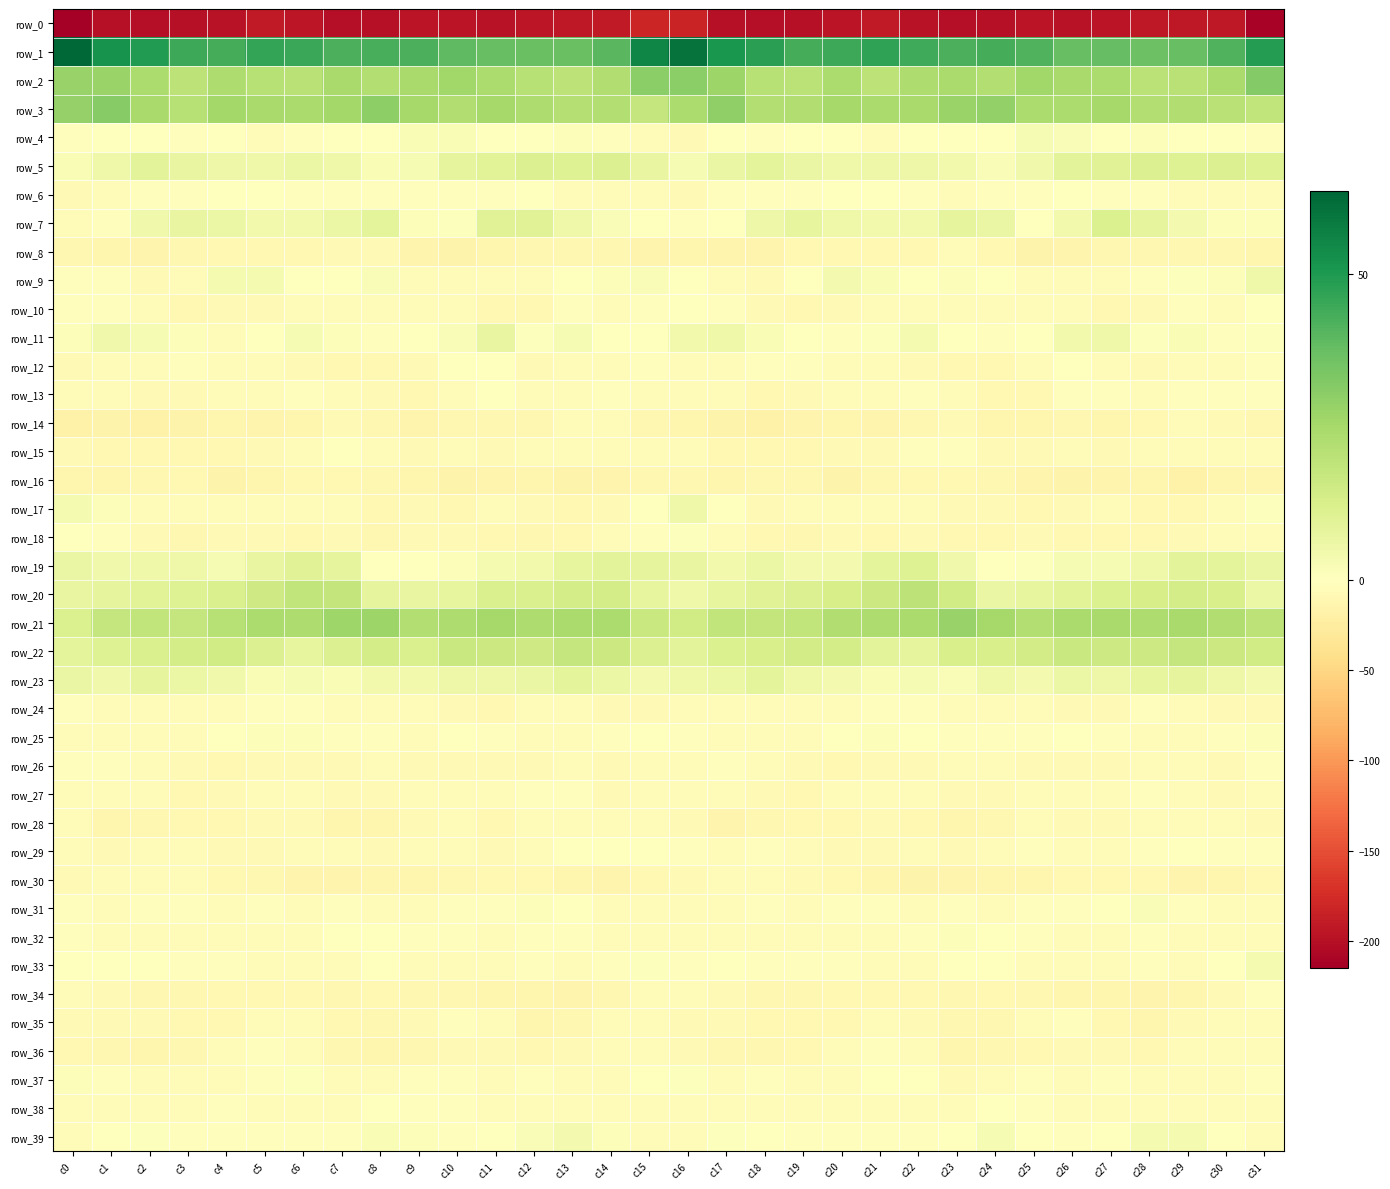

List the series in order of their peak value, highest first.

row_1, row_2, row_3, row_21, row_20, row_22, row_7, row_5, row_19, row_23, row_11, row_17, row_9, row_39, row_33, row_4, row_31, row_32, row_25, row_37, row_18, row_29, row_12, row_6, row_10, row_38, row_13, row_15, row_26, row_27, row_24, row_34, row_35, row_36, row_30, row_28, row_14, row_8, row_16, row_0